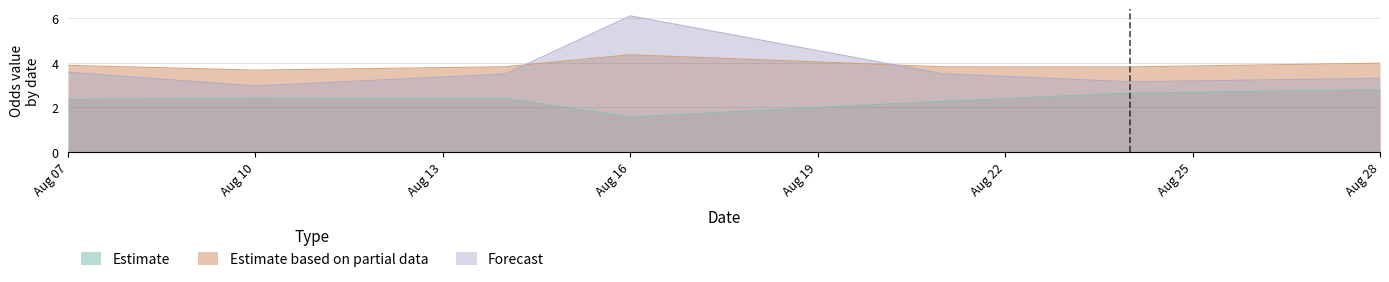

Which series ends up on top after the final intersection of Estimate based on partial data and Forecast?

Estimate based on partial data